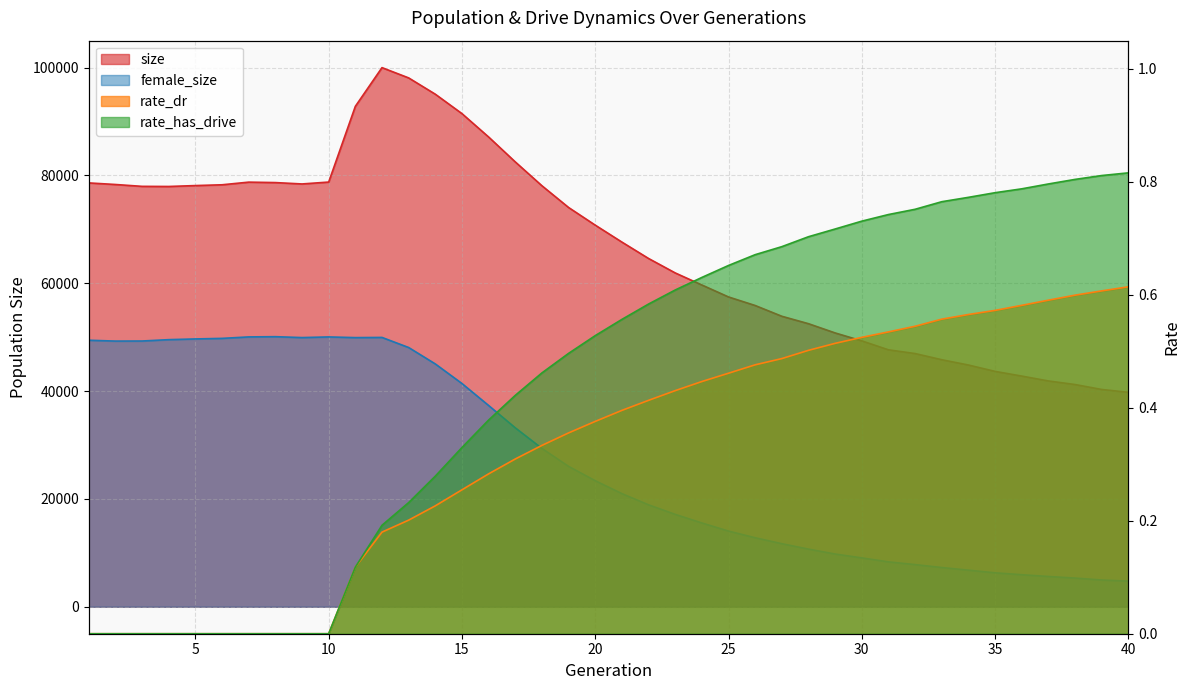

True or false: rate_has_drive and size intersect in this chart.

False